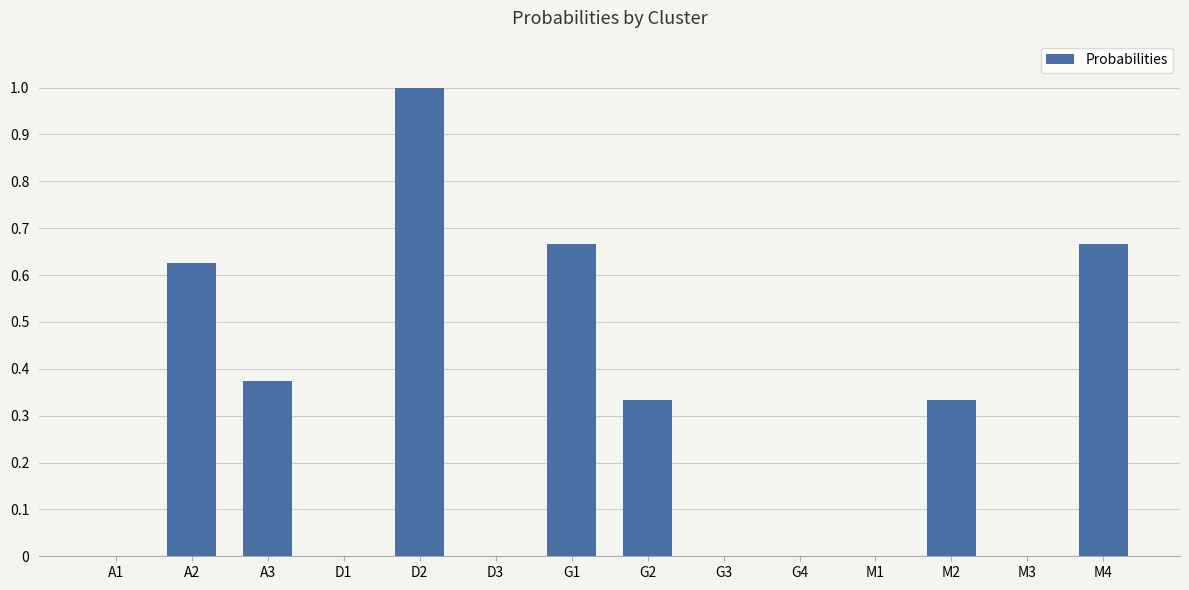

What is the sum of all values?

4.0